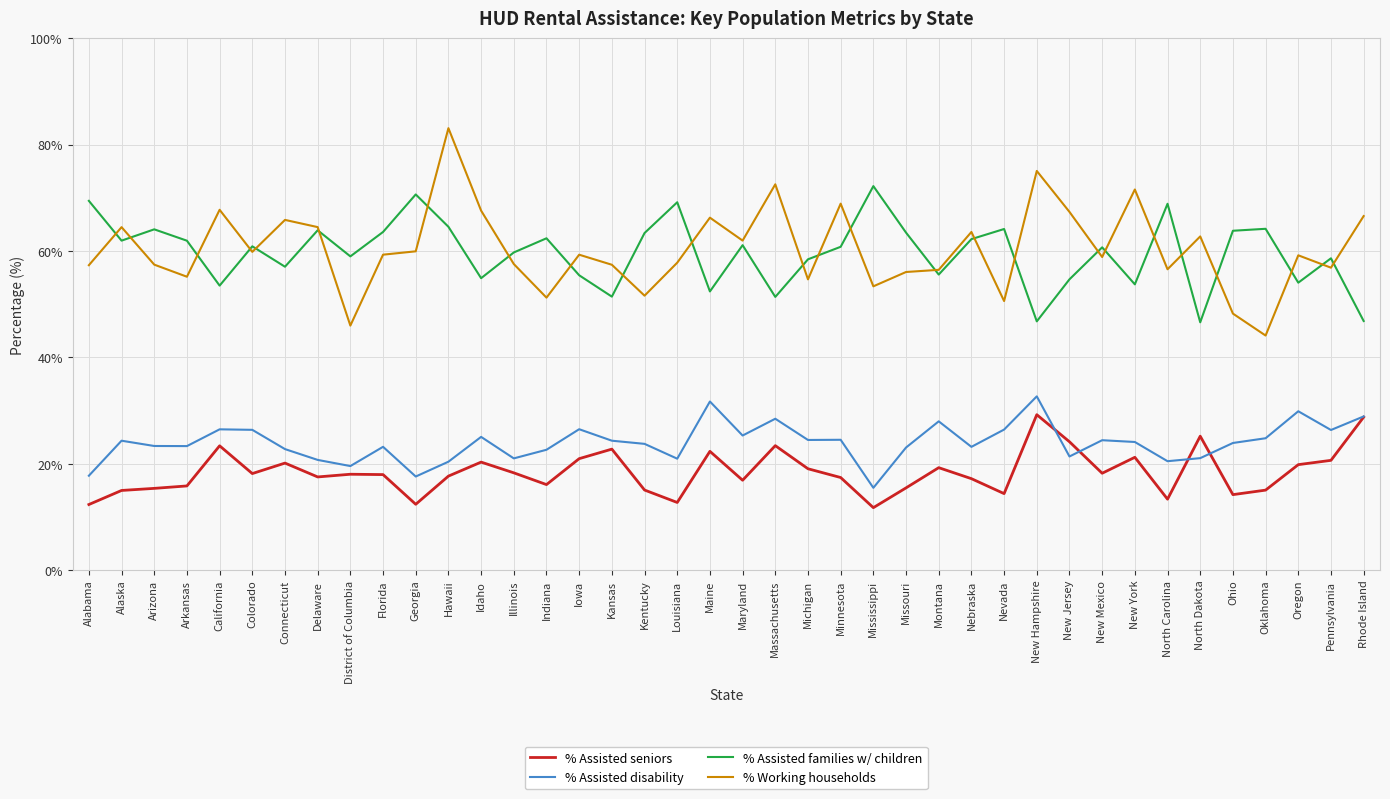

True or false: % Assisted seniors and % Assisted families w/ children cross at least once.

False